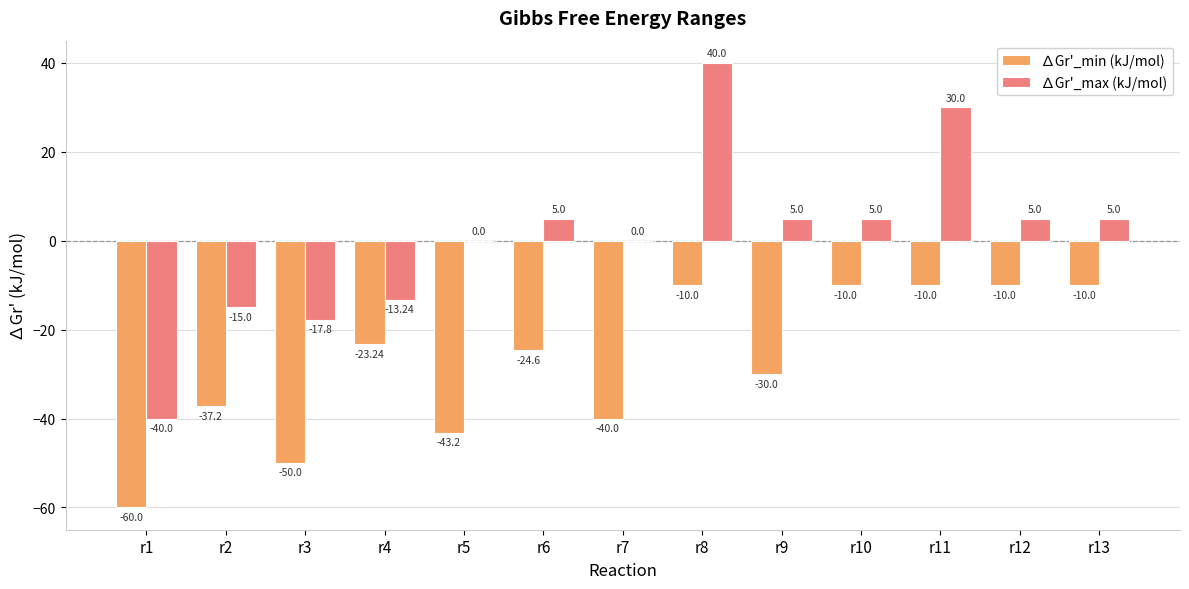

The ∆Gr'_max (kJ/mol) series shows -23.8 at r3. True or false?

False